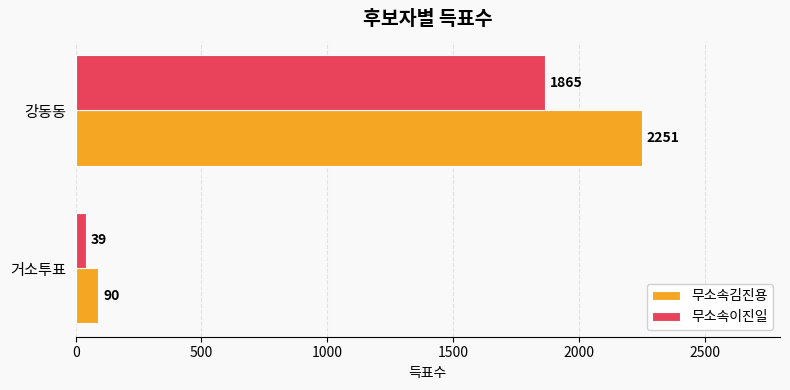

At which category is the sum across all series the highest?

강동동